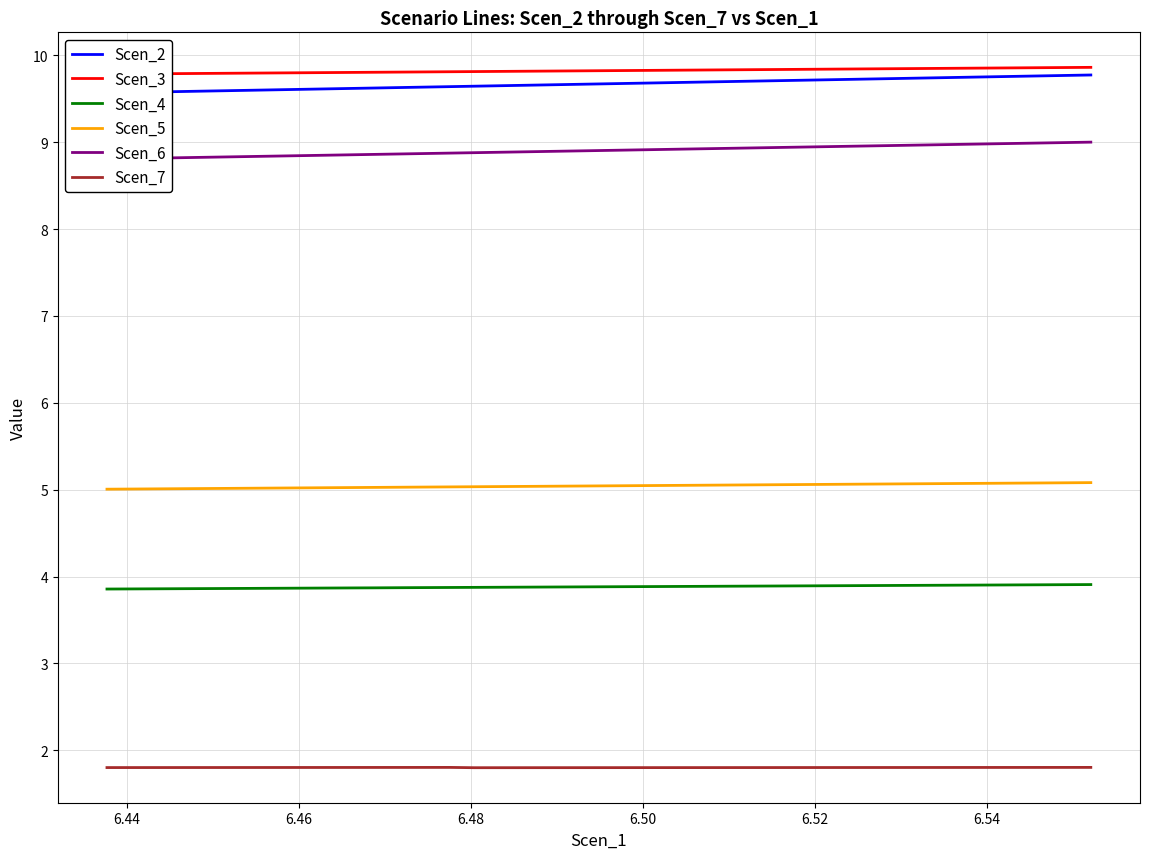

Count the number of categories in the chart.

40